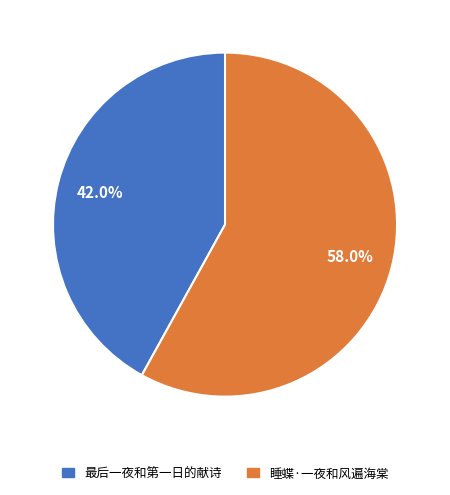

Which category accounts for the majority?

睡蝶·一夜和风遍海棠